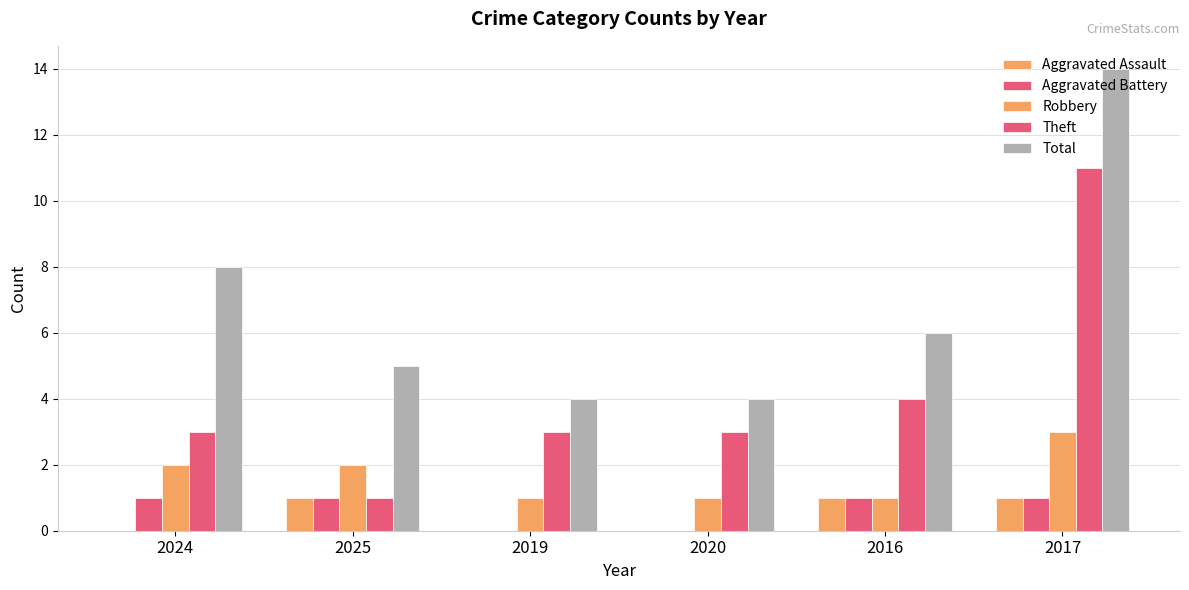

What is the sum of the Aggravated Battery values at 2024 and 2019?

1